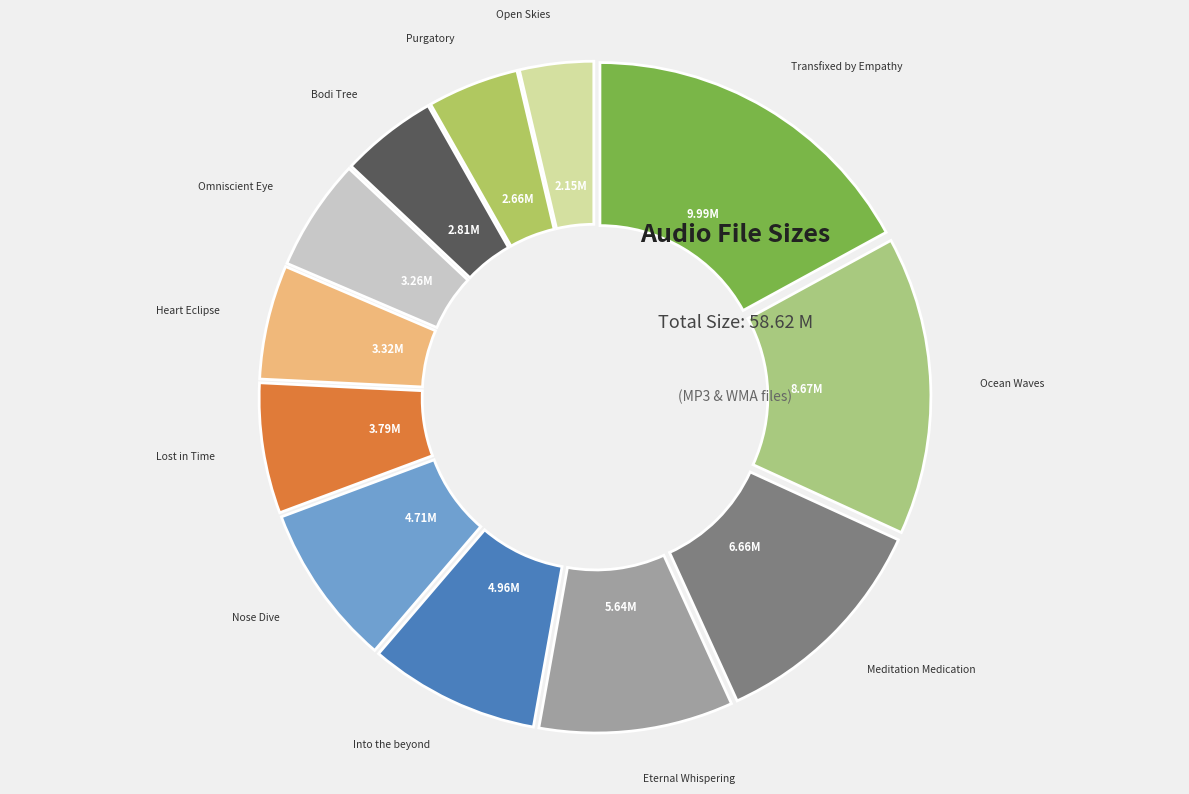

What percentage is the Heart Eclipse.mp3 slice, to the nearest percent?

6%